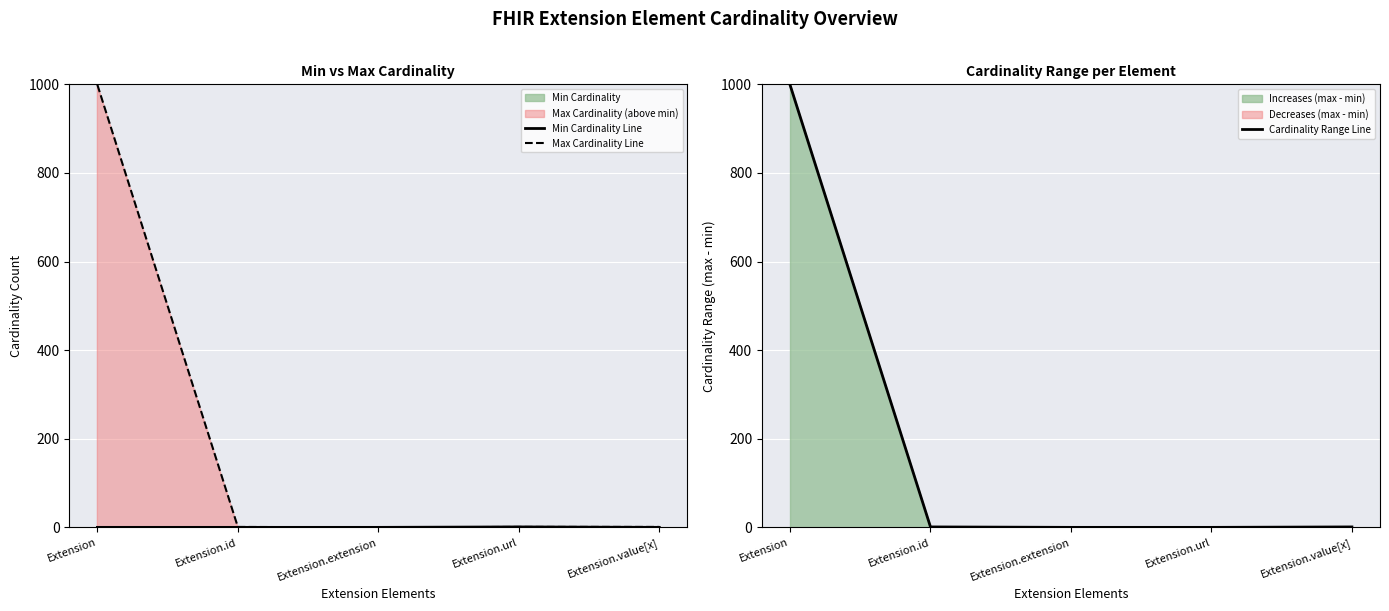

What is the difference between the highest and lowest values at Extension?

999